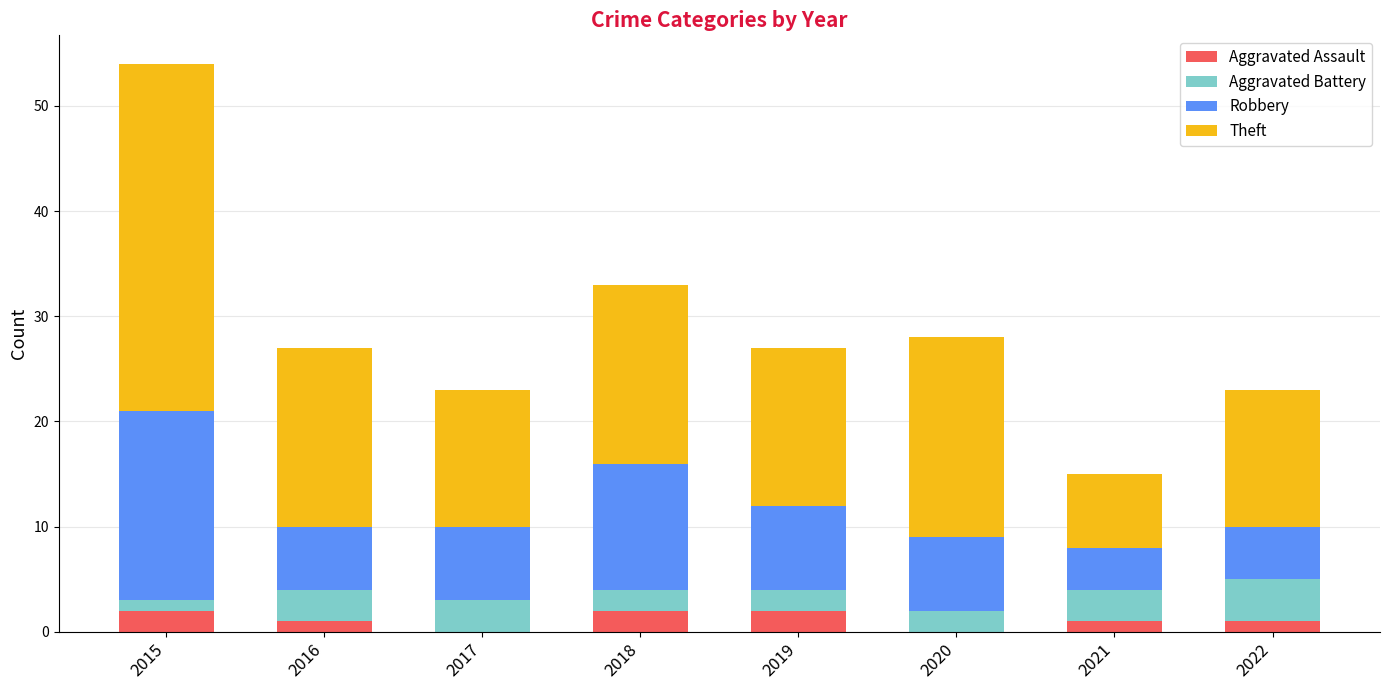

Count the number of data series in this chart.

4